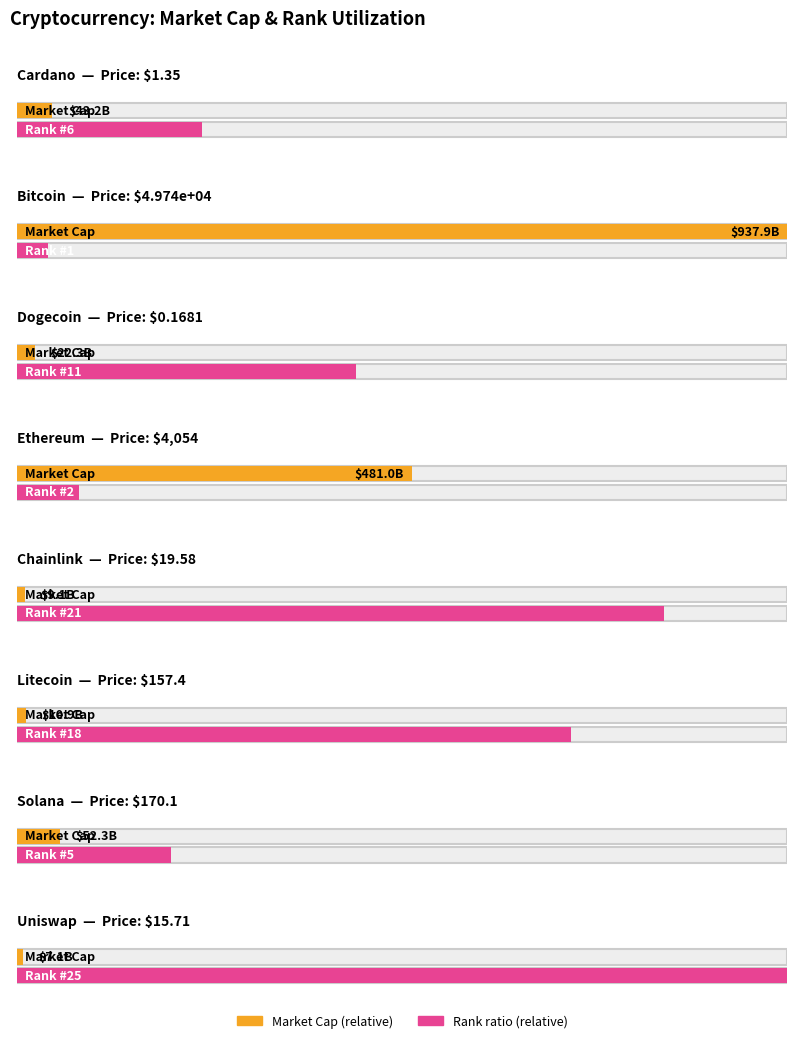

How many data points are less than 157?

4